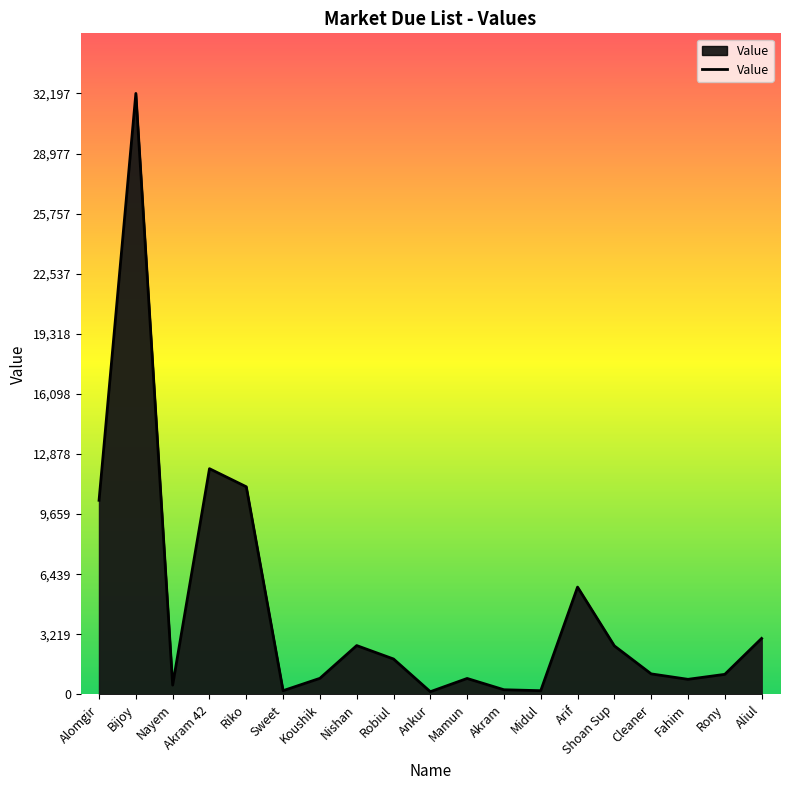

The chart shows a value of 17796 at Alomgir. True or false?

False